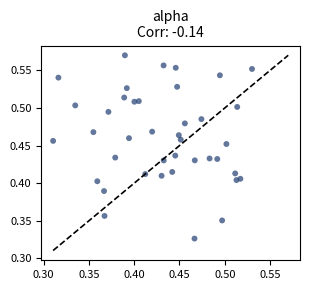

How many data points are displayed?

40